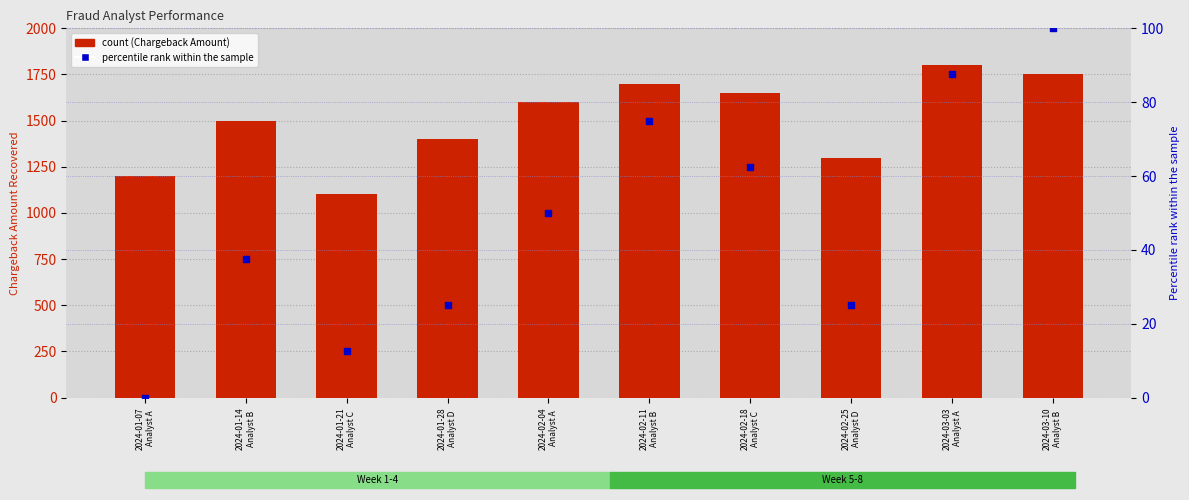

Which series contains the highest Y value?

Chargeback_Amount_Recovered